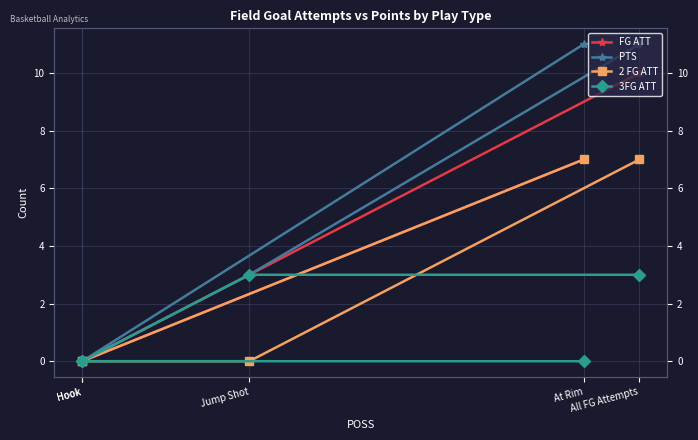

What is the difference between the maximum and minimum values in the FG ATT series?

10